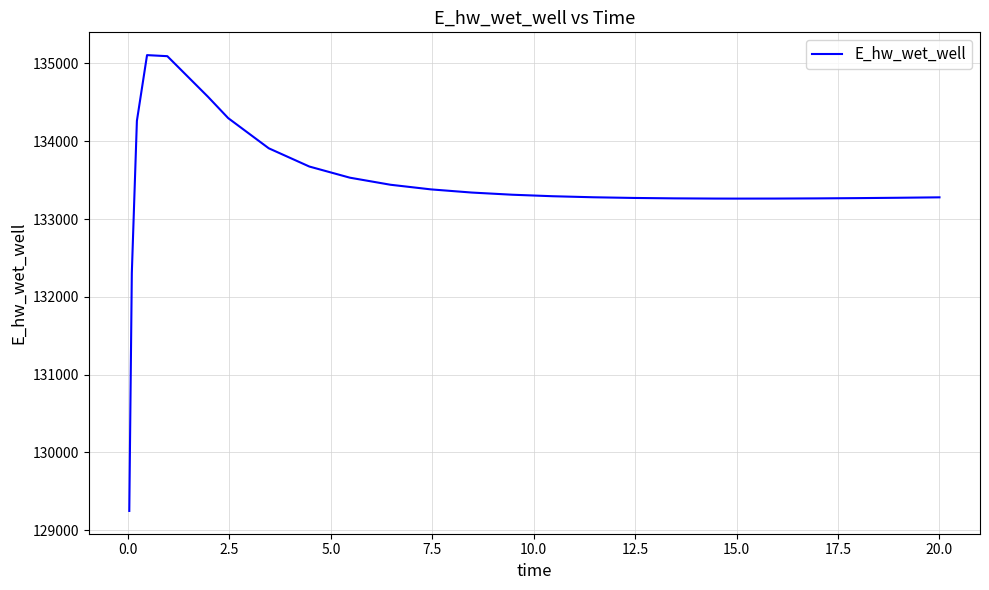

What is the maximum value shown in the chart?

135106.9